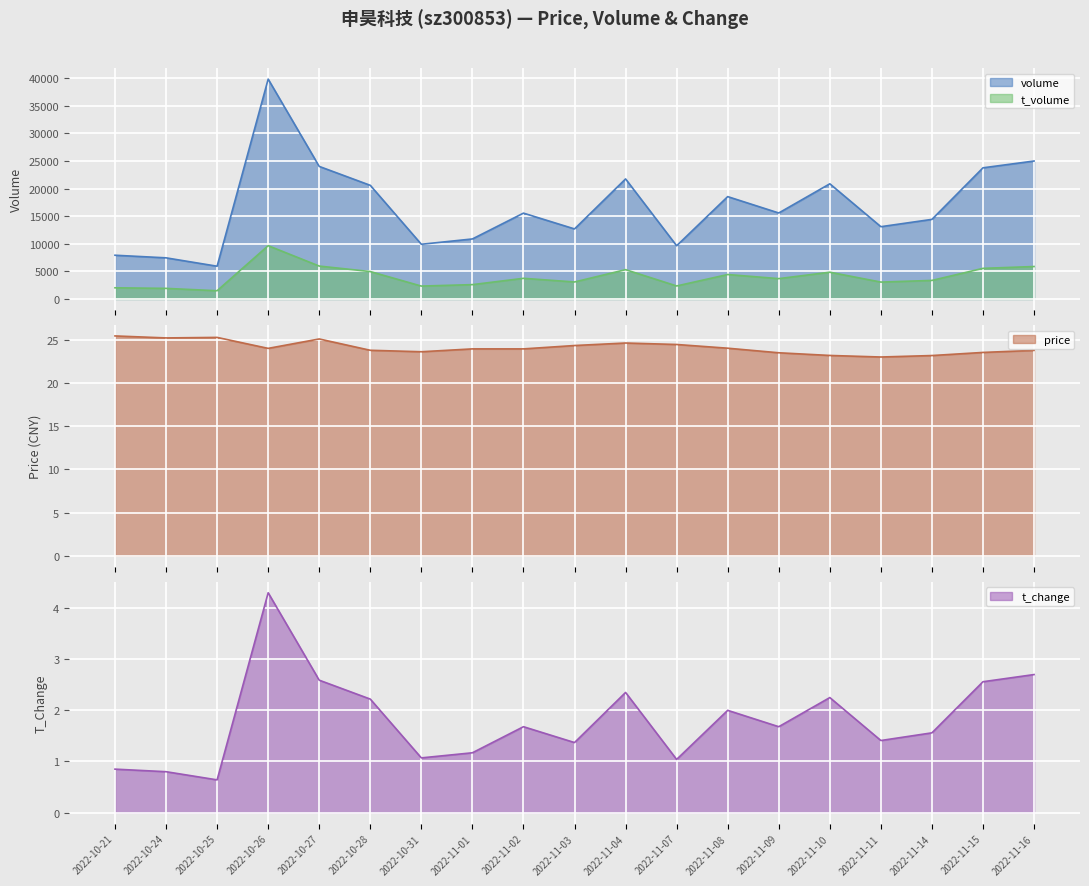

Reading right to left, extract all data points from this chart.

volume: 24995.0	23764.0	14421.0	13095.0	20867.0	15579.0	18544.0	9639.0	21749.0	12690.0	15552.0	10873.0	9911.0	20589.0	24018.0	39836.0	5932.0	7450.0	7922.0
t_volume: 5876.0	5544.0	3359.0	3056.0	4847.0	3683.0	4427.0	2354.0	5310.0	3078.0	3739.0	2596.0	2334.0	4964.0	5959.0	9654.0	1490.0	1915.0	2023.0
price: 23.8	23.6	23.2	23.0	23.2	23.5	24.0	24.5	24.6	24.4	24.0	24.0	23.6	23.8	25.1	24.0	25.3	25.2	25.5
t_change: 2.7	2.6	1.6	1.4	2.2	1.7	2.0	1.0	2.4	1.4	1.7	1.2	1.1	2.2	2.6	4.3	0.6	0.8	0.8